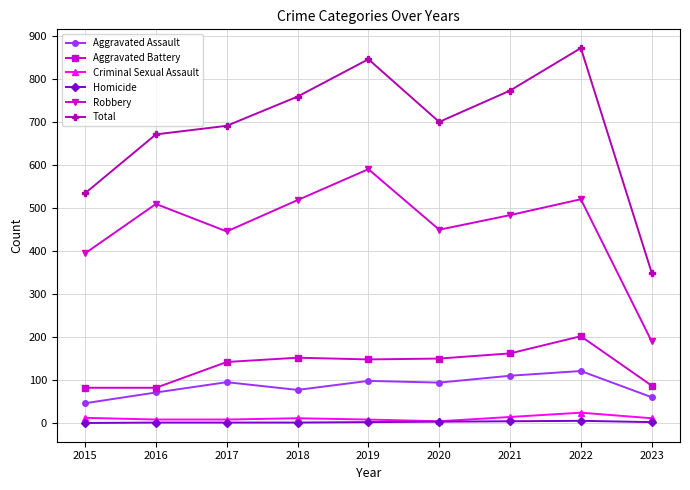

In Criminal Sexual Assault, how many points are higher than both neighbors (excluding endpoints)?

2